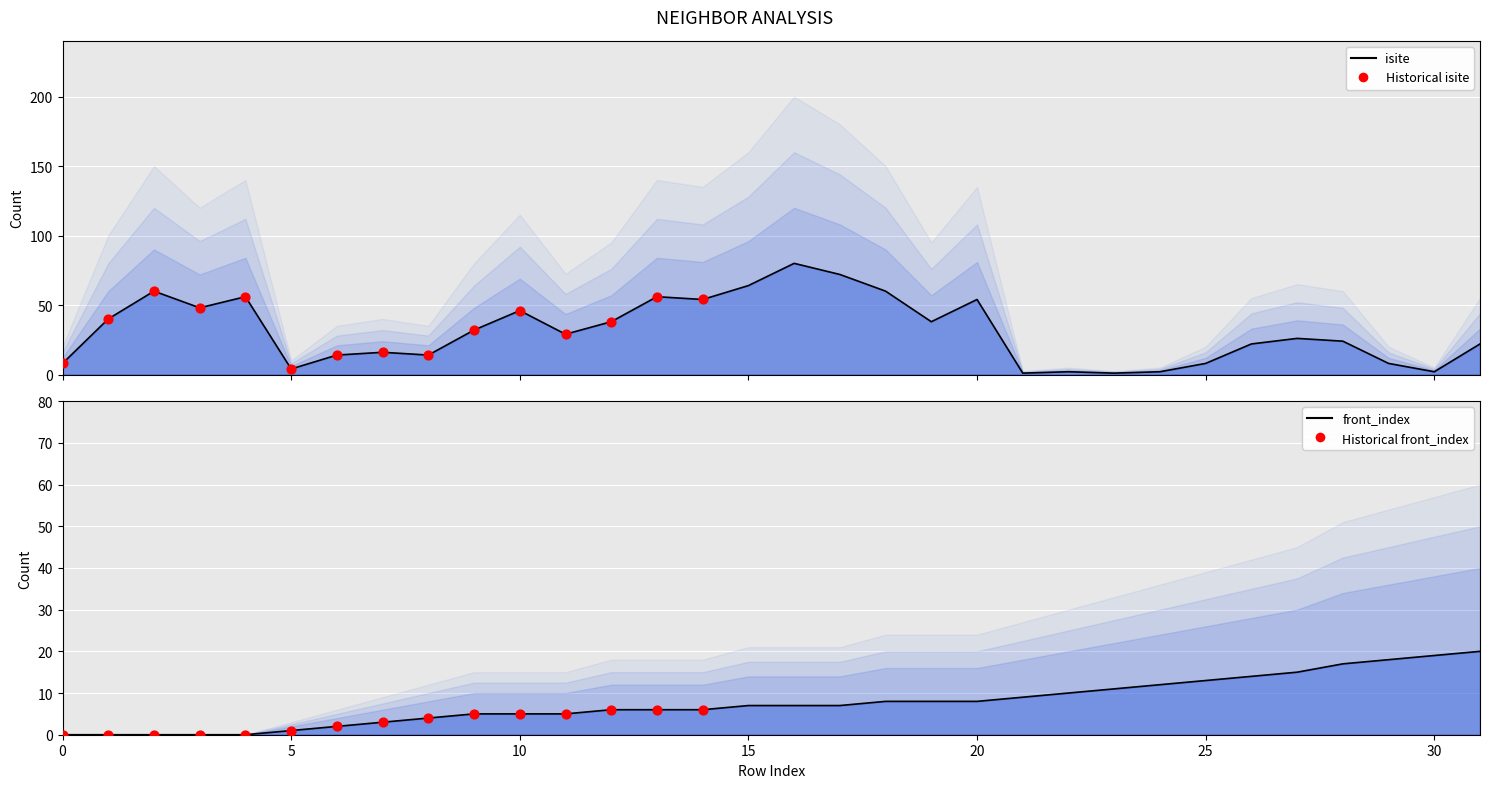

Which series contains the lowest Y value?

front_index